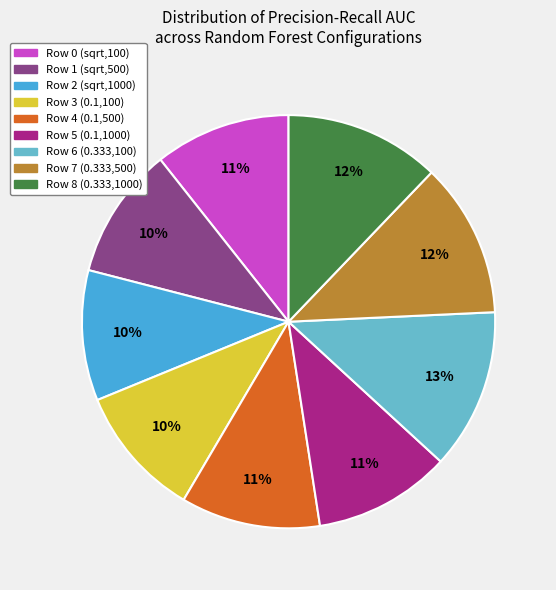

Is Row 6 (0.333,100) the majority of the pie?

No